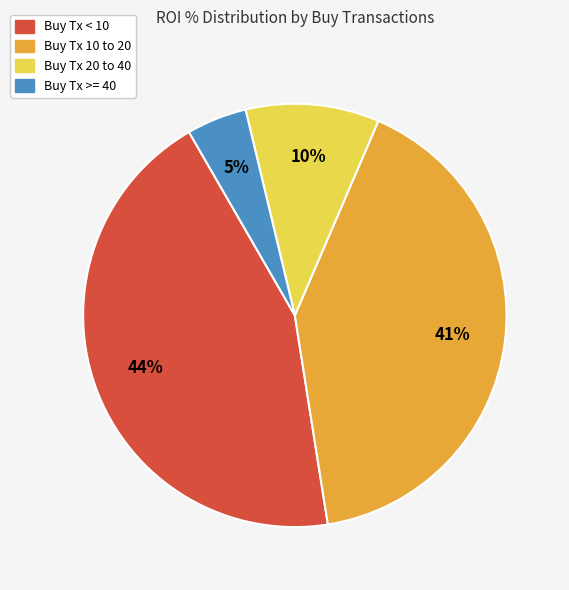

Does any single category account for the majority?

No